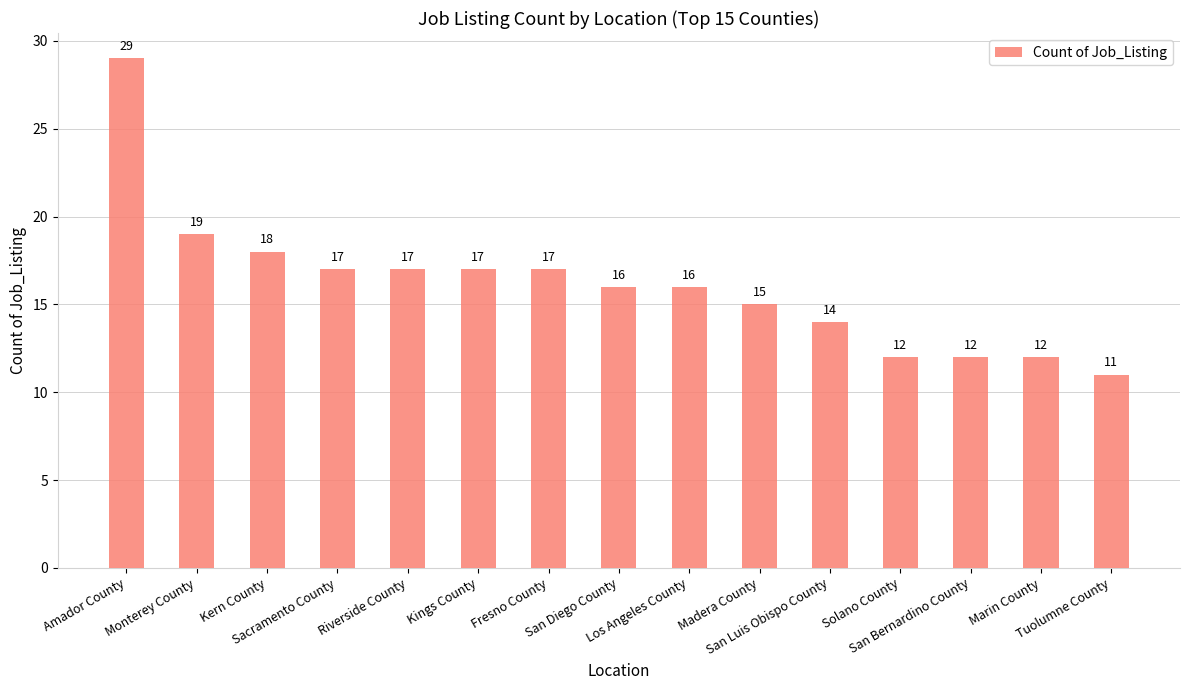

What is the label of the 6th bar from the left?

Kings County